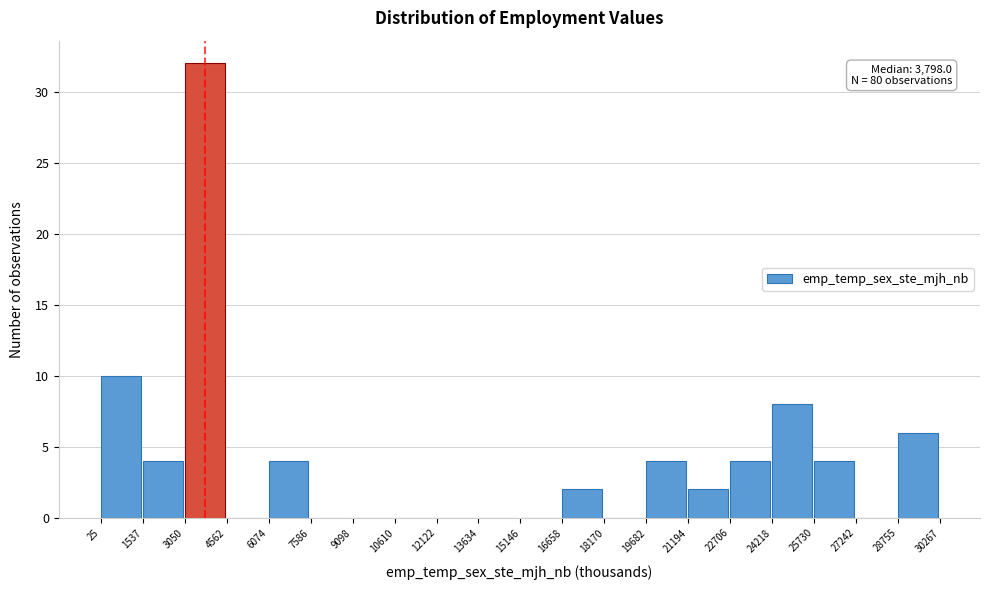

Which range on the x-axis has the tallest bar?

3050 to 4562